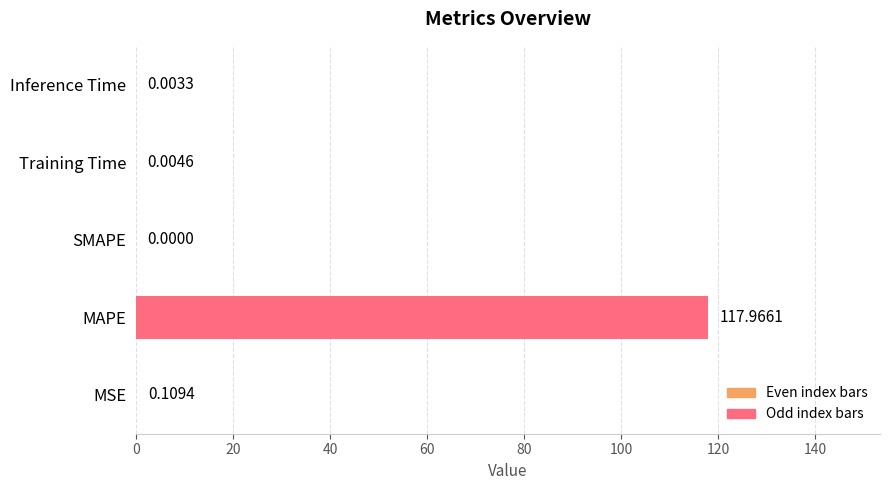

How many categories are shown in the chart?

5